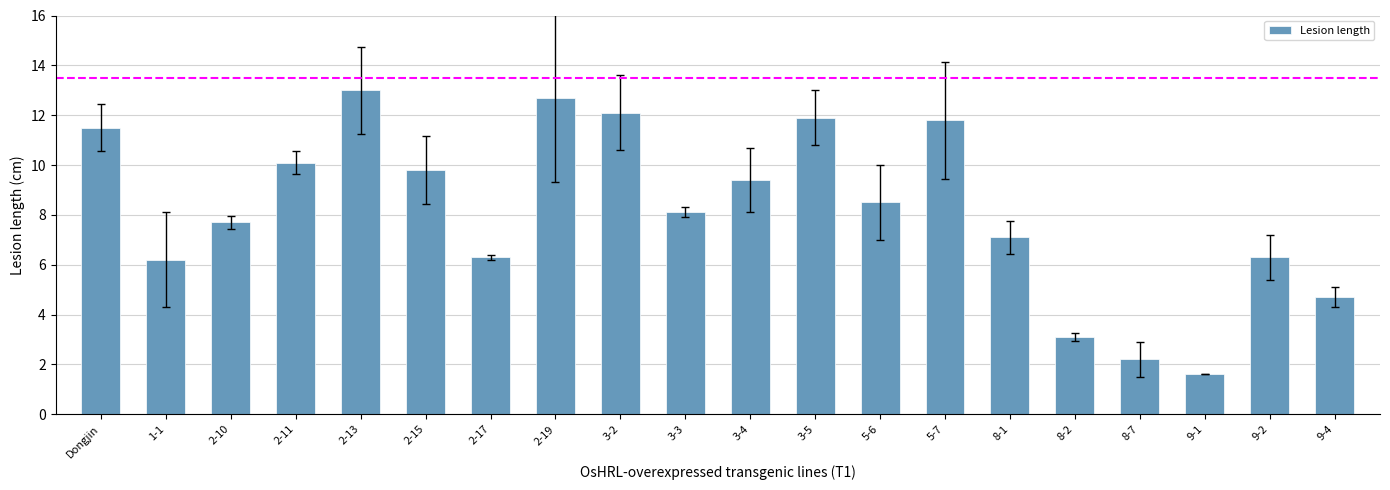

What is the smallest value displayed?

1.6